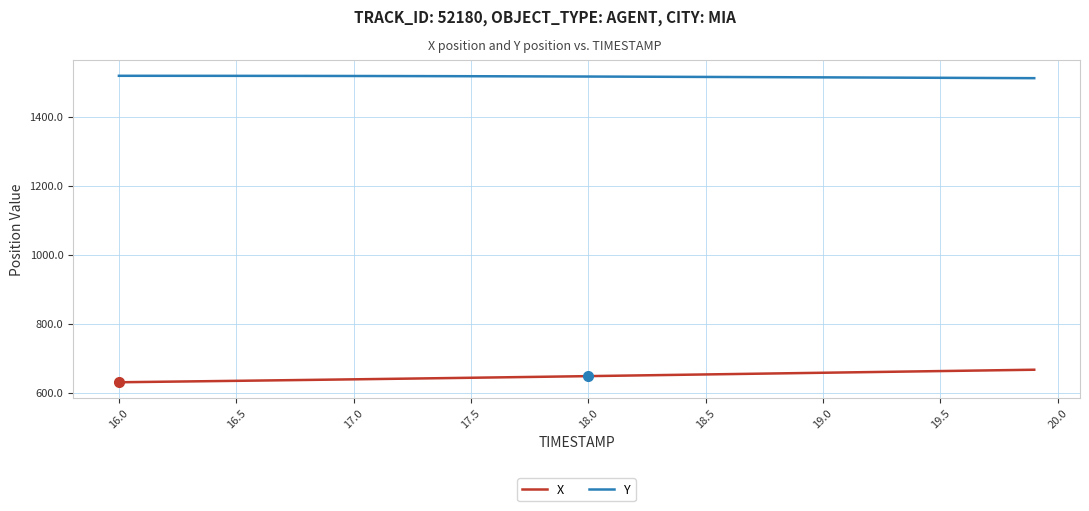

Does the chart have visible grid lines?

Yes